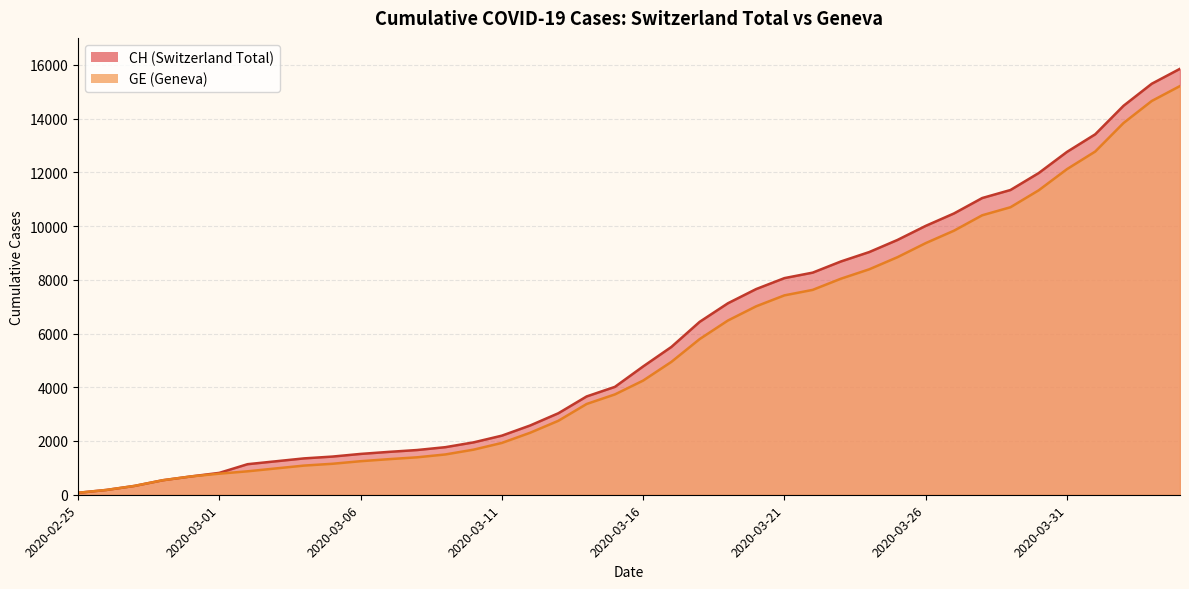

What position from the right is 2020-03-18?

18